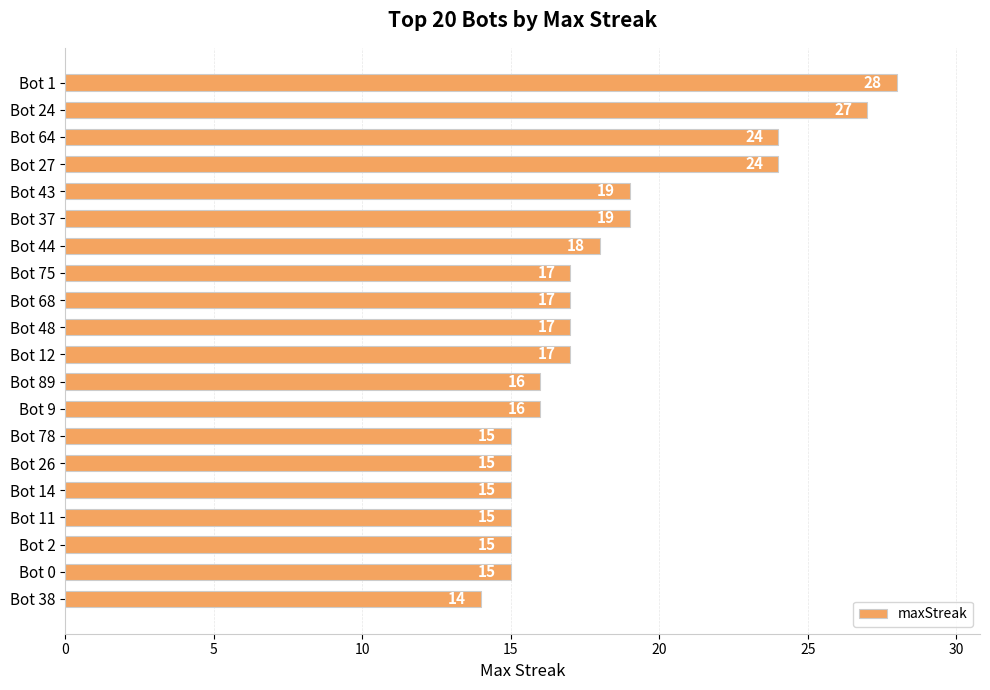

Approximately how many times larger is the value at Bot 27 compared to Bot 24?

0.9